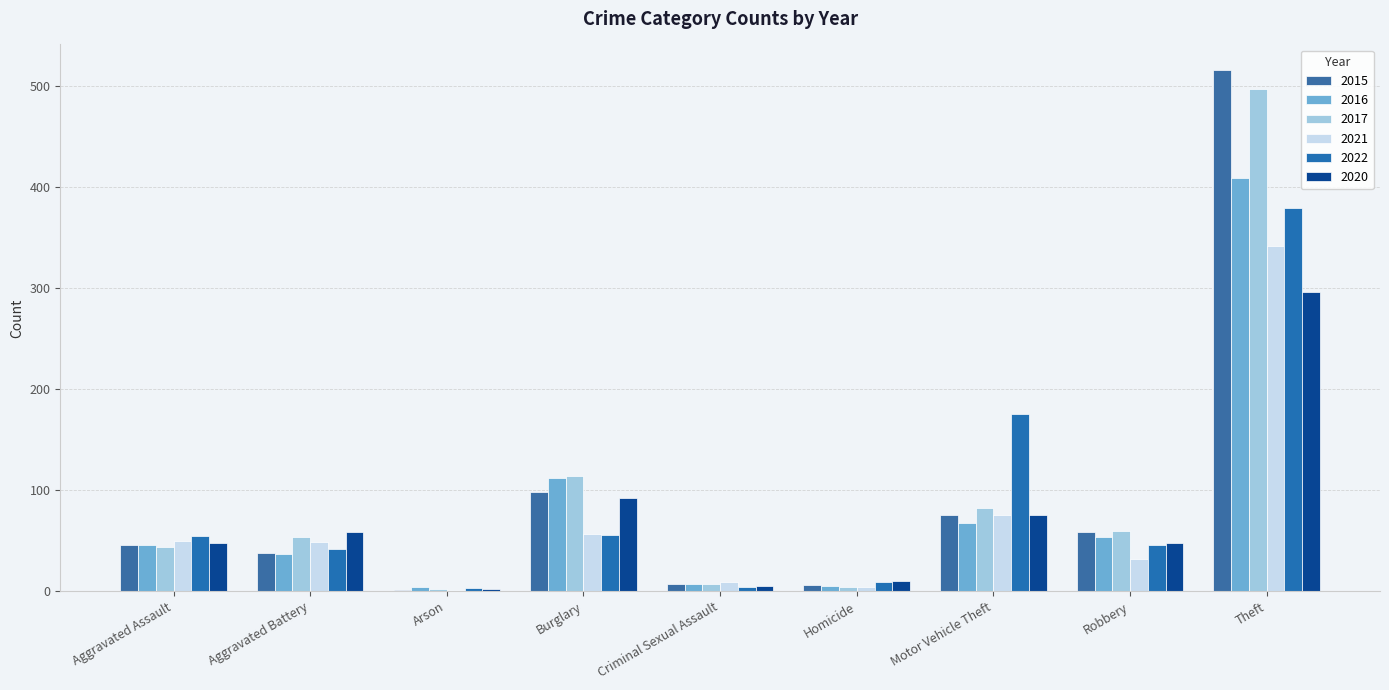

How many groups of bars are there?

9